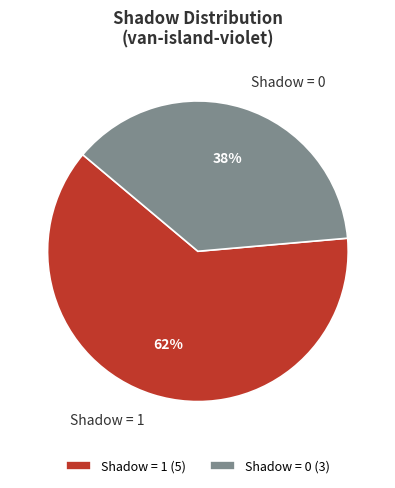

How many segments does this pie chart have?

2